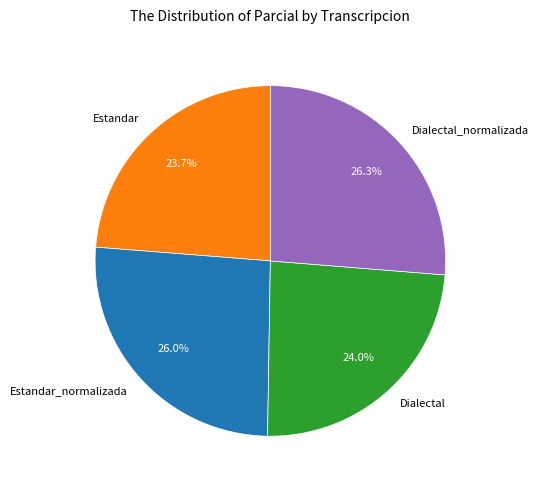

To the nearest percent, what is the combined percentage of Dialectal_normalizada and Estandar_normalizada?

52%